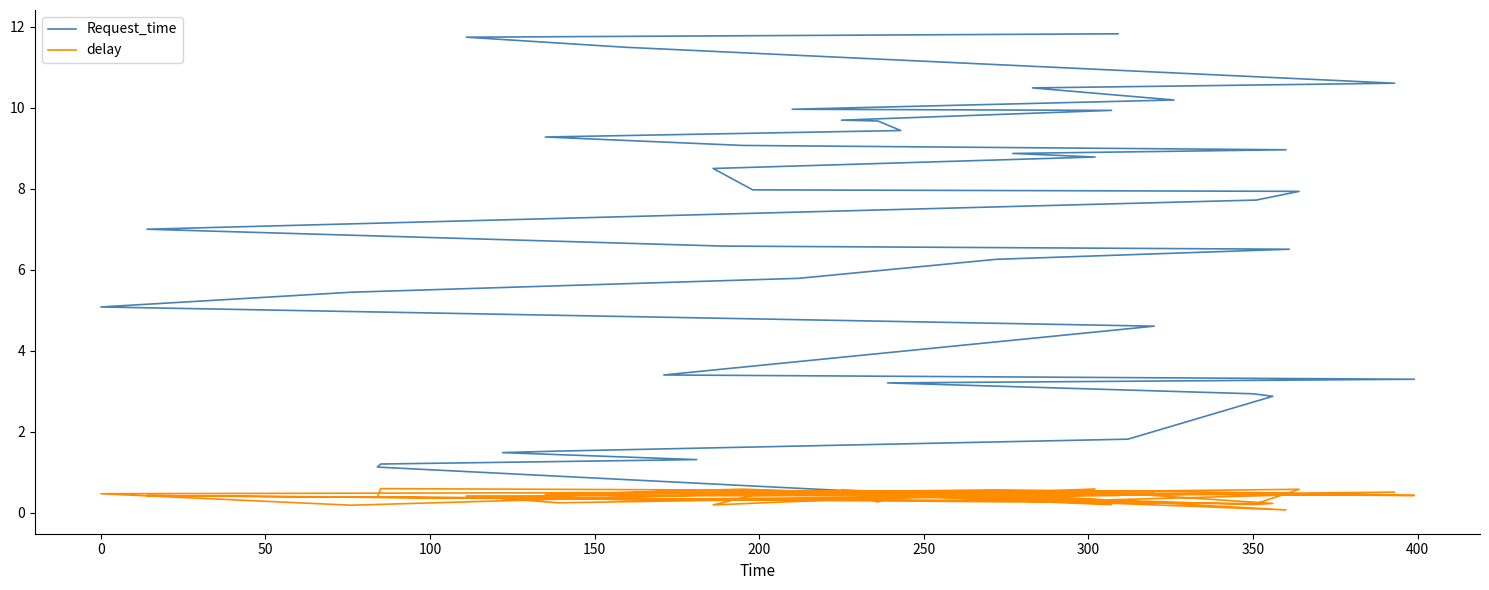

At how many categories does at least one series exceed 0?

40